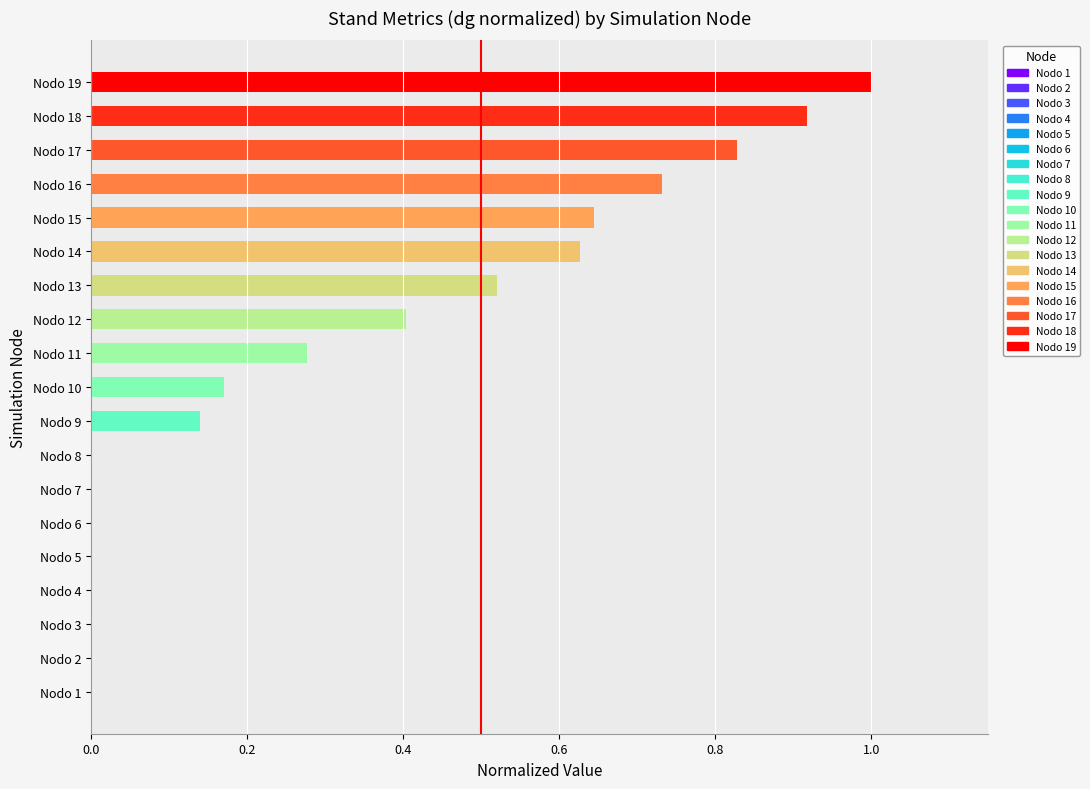

True or false: the data shows 0.0 at Nodo 5.

True